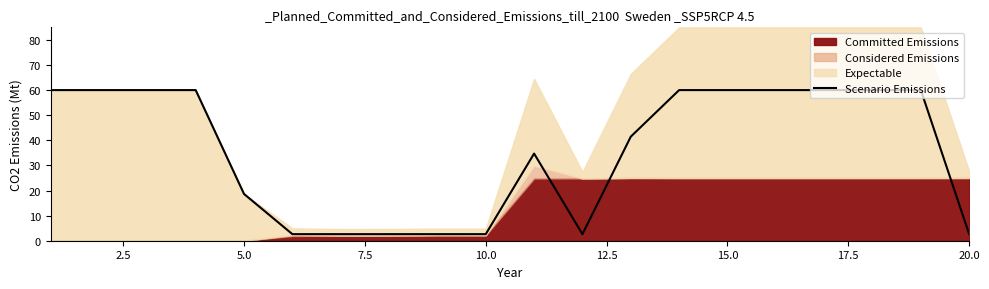

What is the highest value of the Scenario Emissions series?

60.0